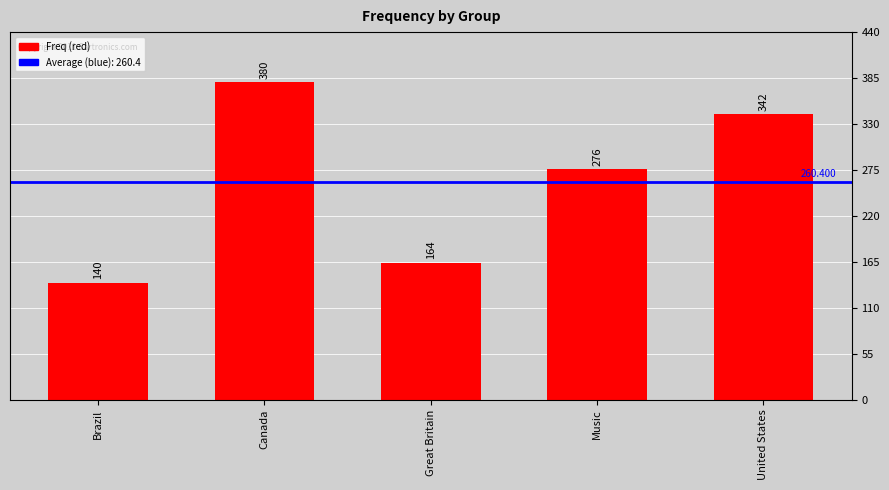

Reading right to left, extract all data points from this chart.

342	276	164	380	140